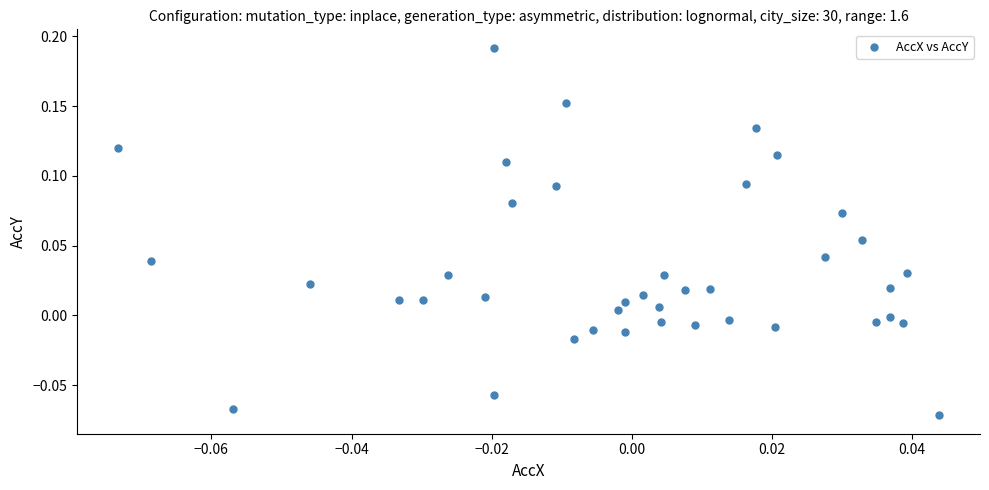

What is the range of Y values (max minus min)?

0.3